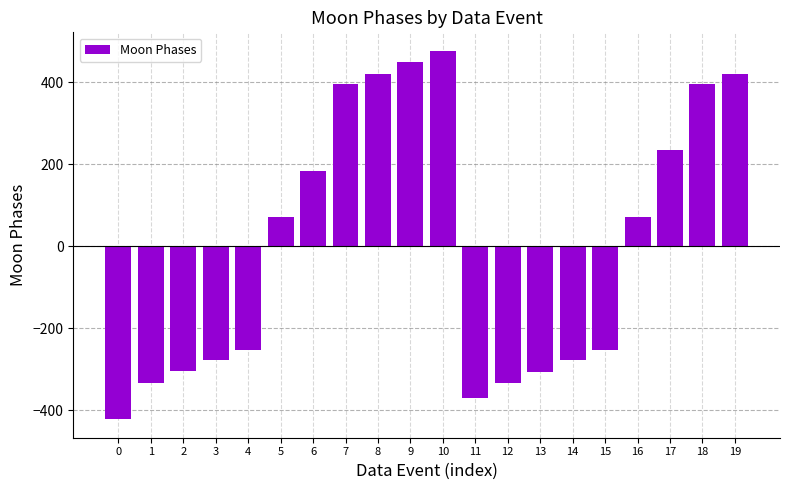

What is the maximum value shown in the chart?

477.3